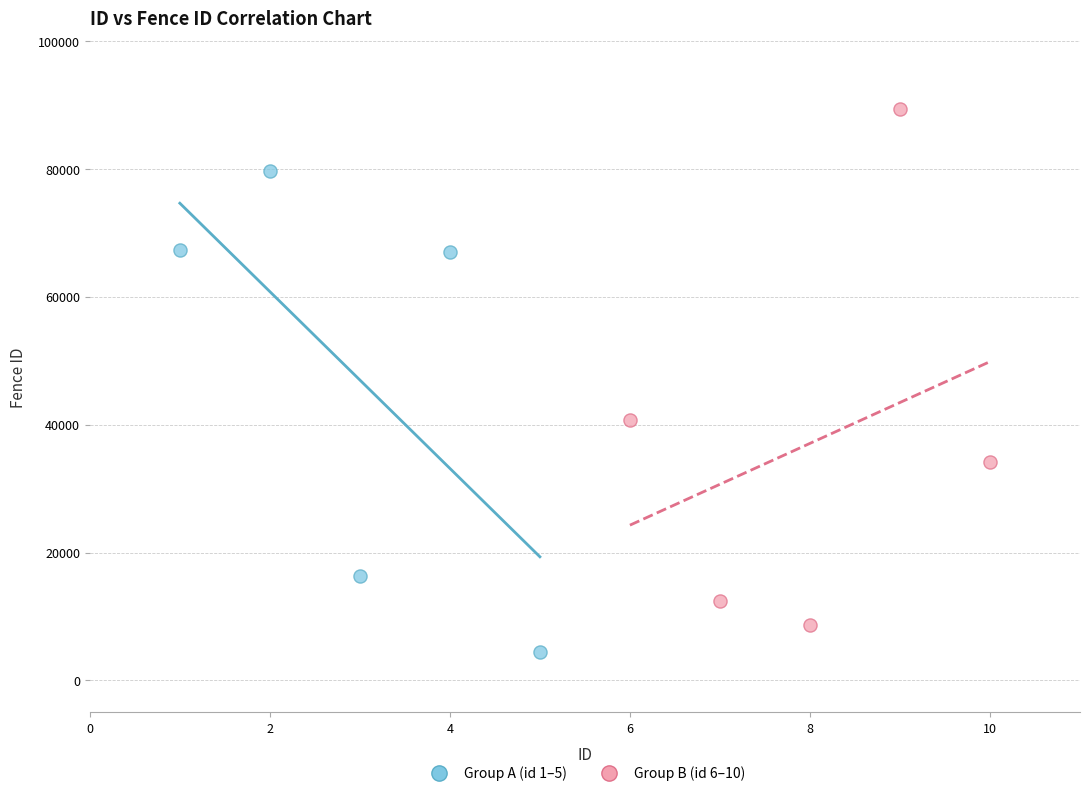

Which series reaches the minimum Y coordinate?

Group A (id 1–5)